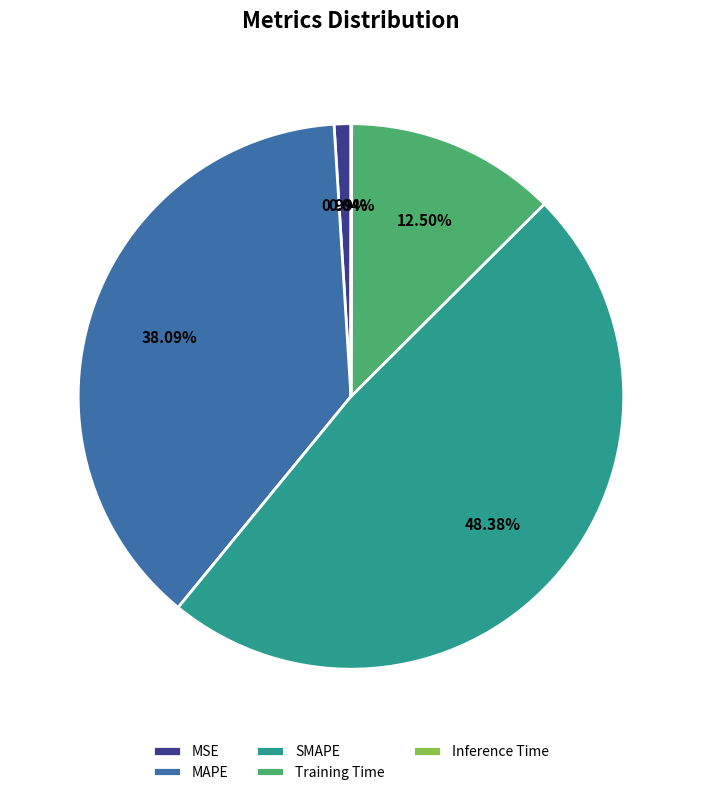

The SMAPE slice represents 42% of the pie. True or false?

False